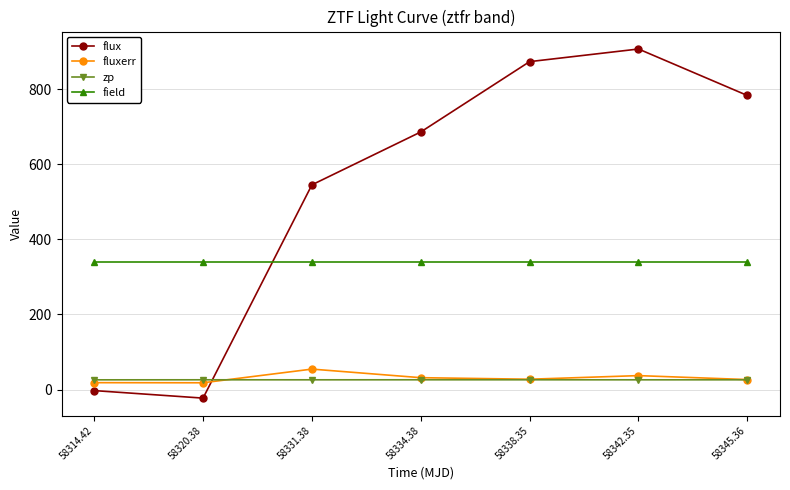

At which label does fluxerr first exceed 27?

58331.38